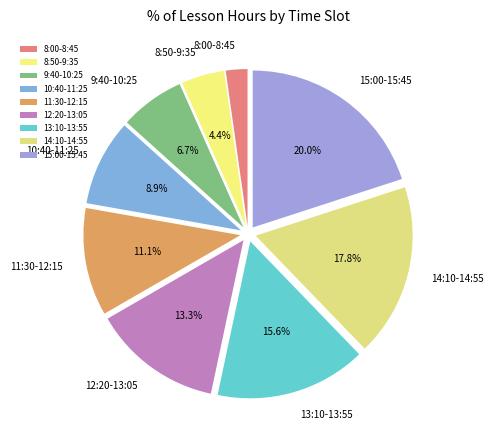

To the nearest percent, what is the difference between the 8:00-8:45 and 14:10-14:55 slice percentages?

16%